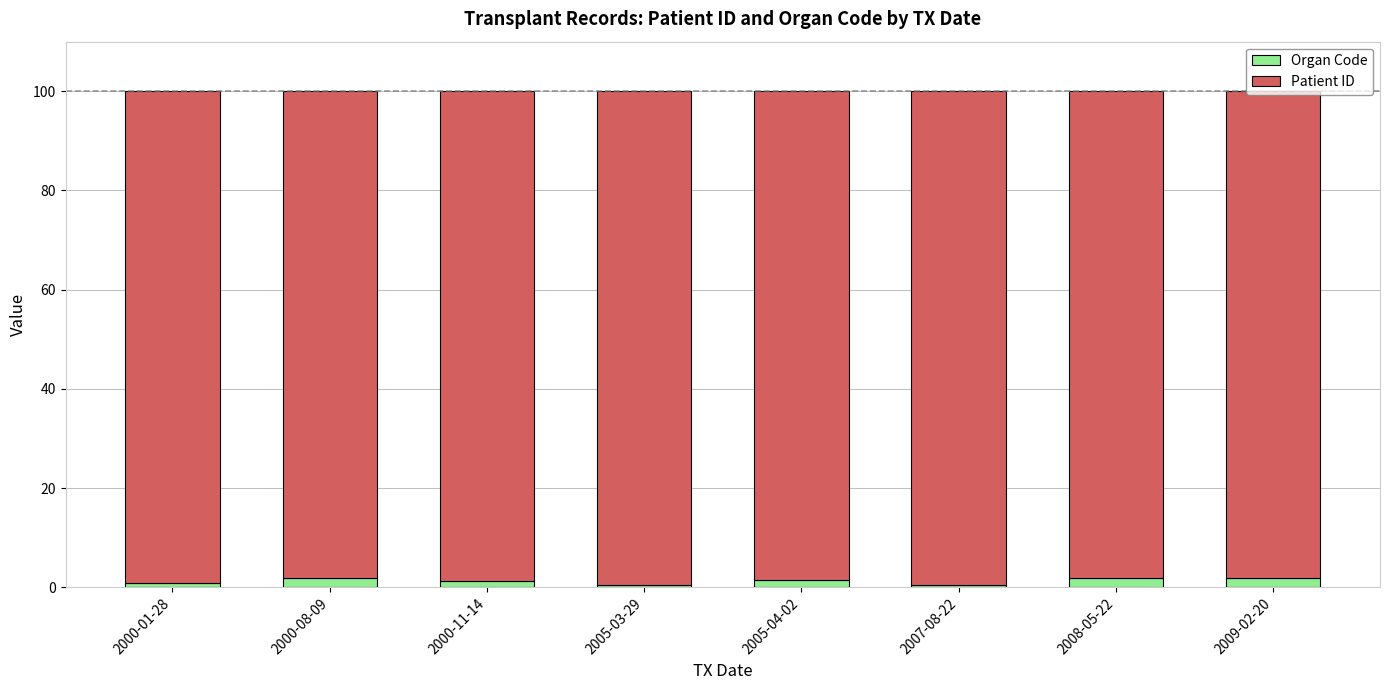

What is the average value of the Organ Code series?

1.3